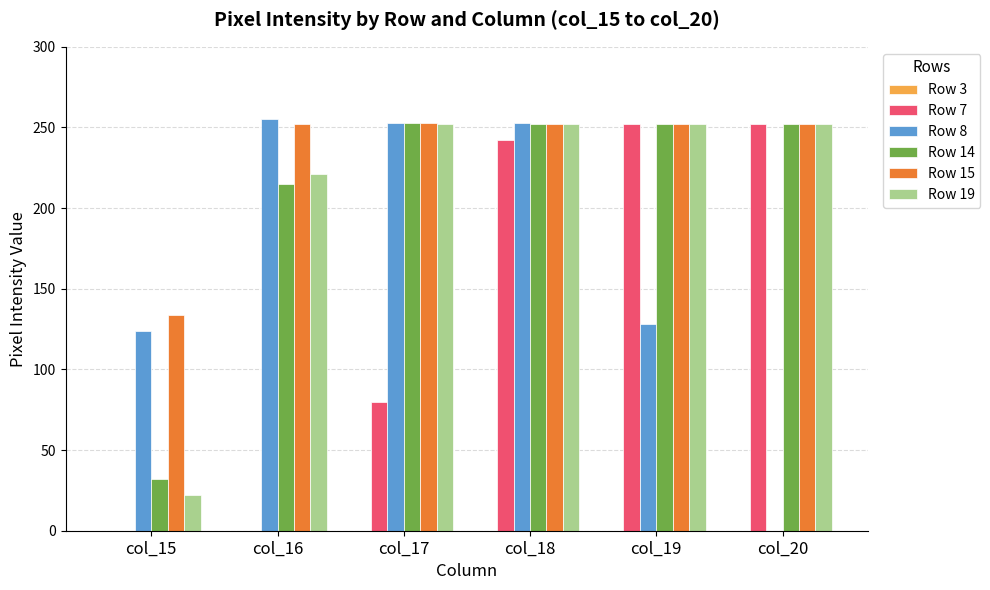

Between col_15 and col_17, which series saw the biggest shift?

Row 19